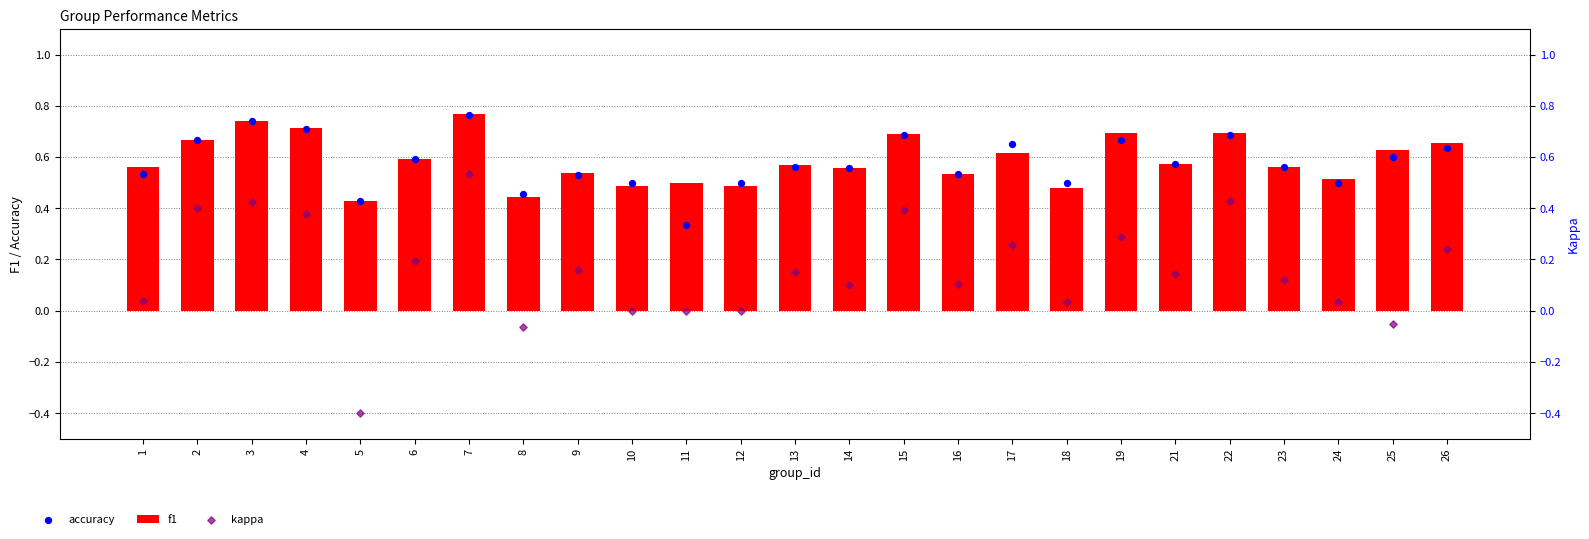

Which series has the largest total across all categories?

f1